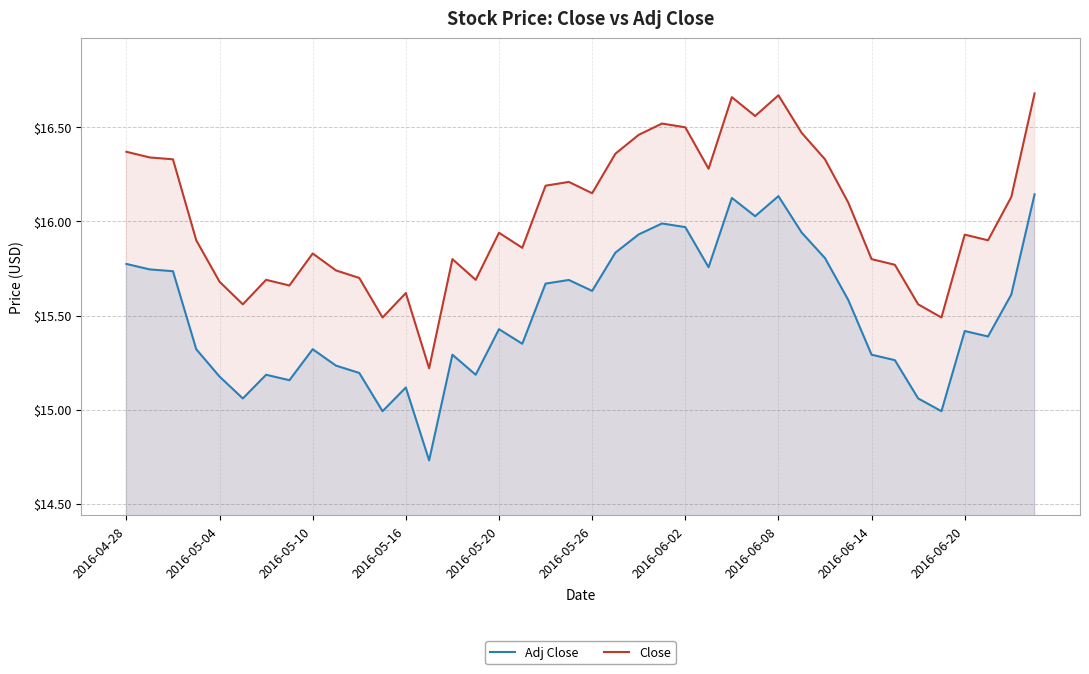

Is it true that Adj Close equals 10.1 at 19?

False